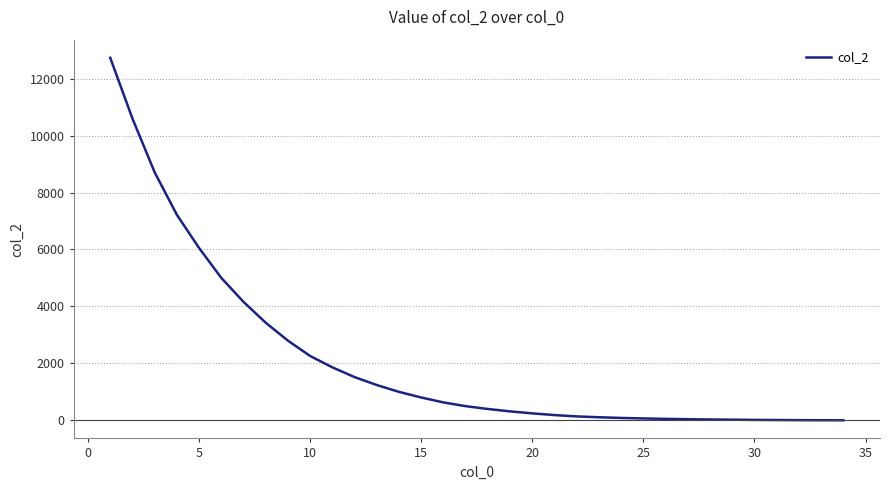

What is the maximum value shown in the chart?

12734